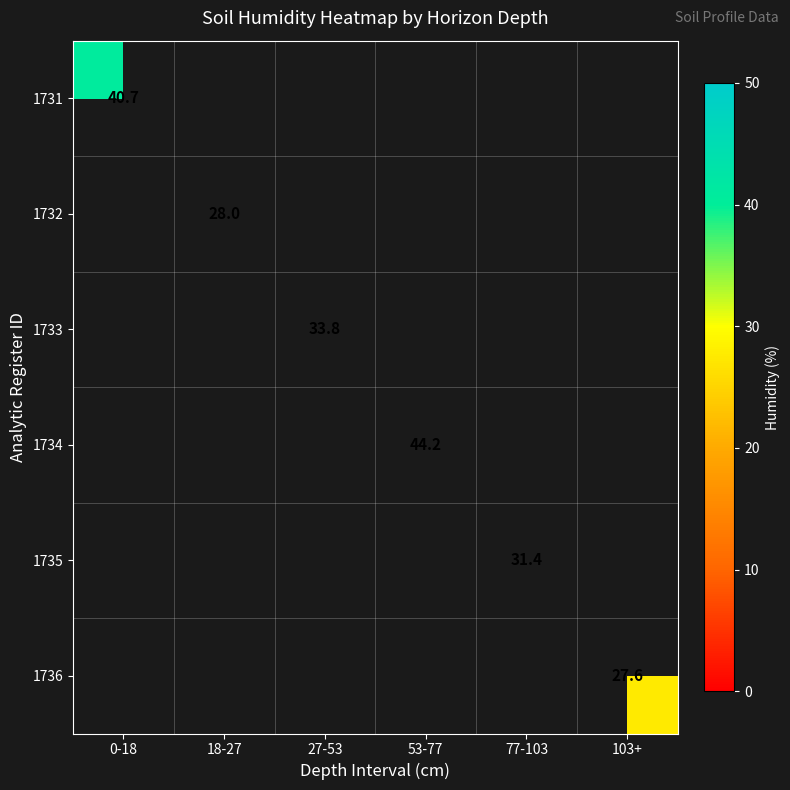

Is it true that 1732 equals 28.0 at 18-27?

True